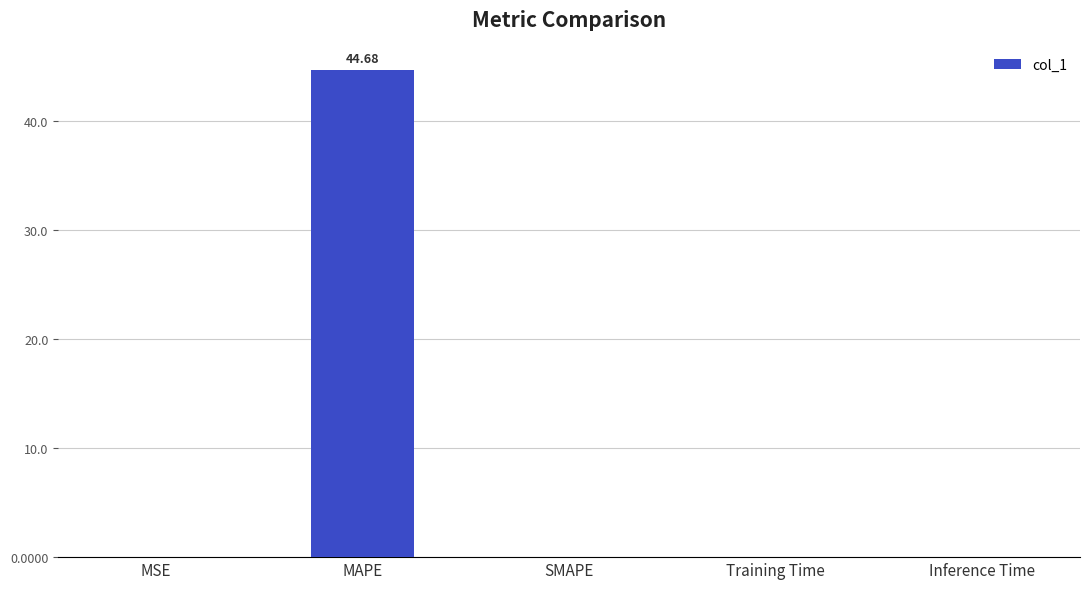

True or false: the data shows 0.0 at Training Time.

True